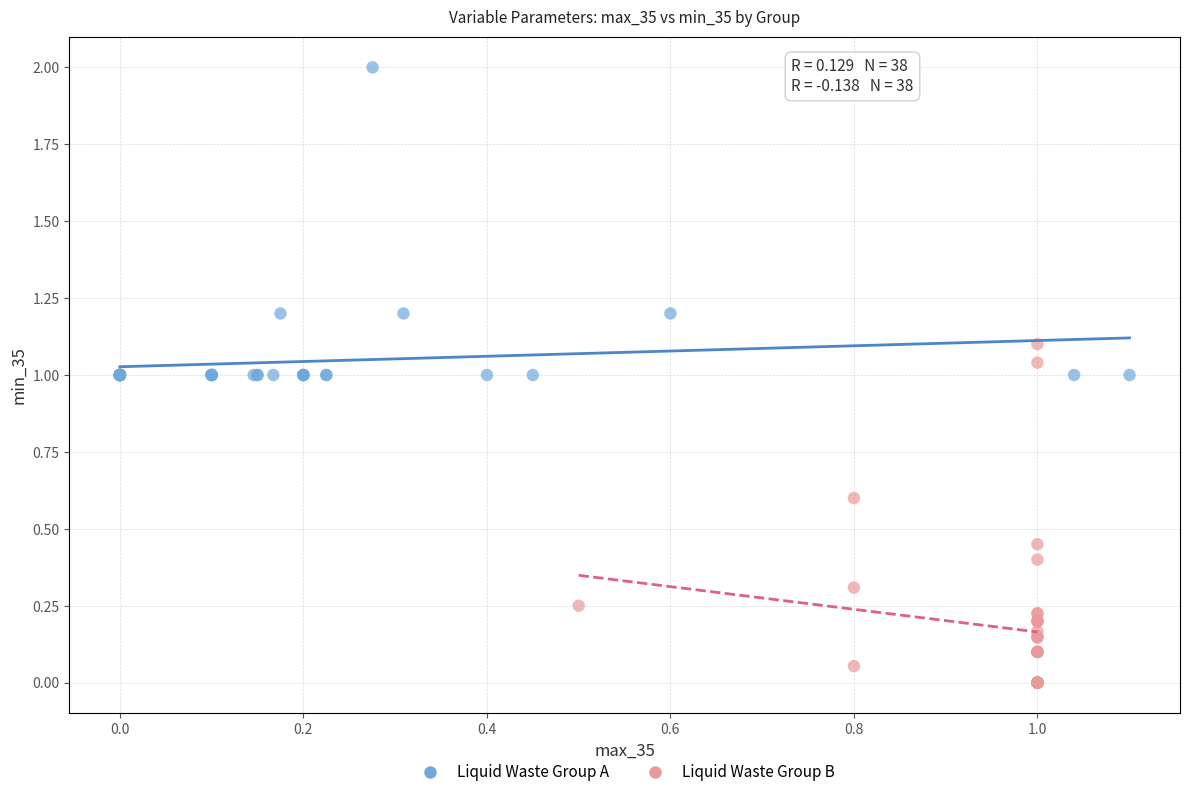

Which series contains the lowest Y value?

Liquid Waste Group B